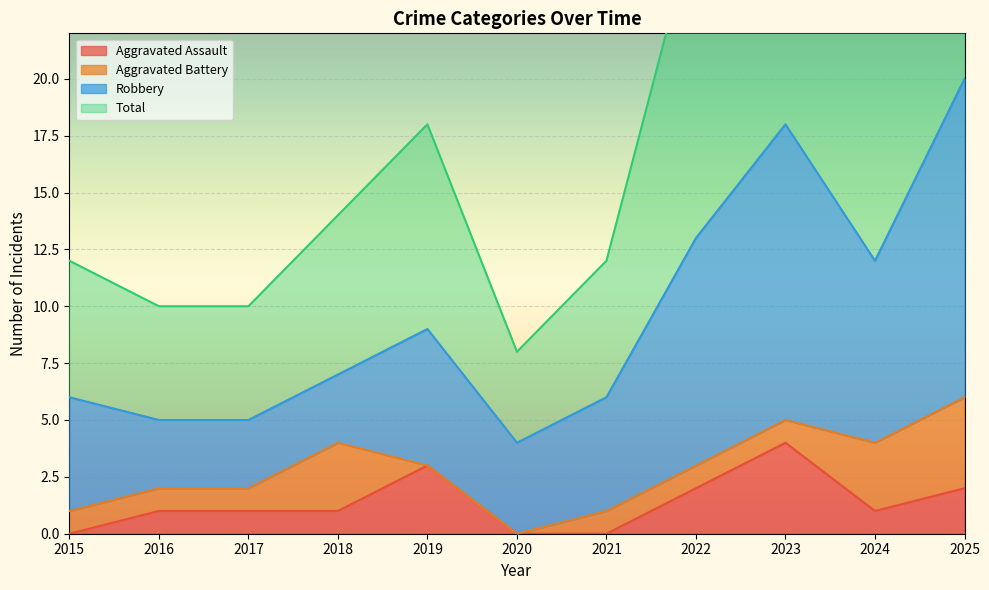

Which series changed the most between 2020 and 2021?

Total